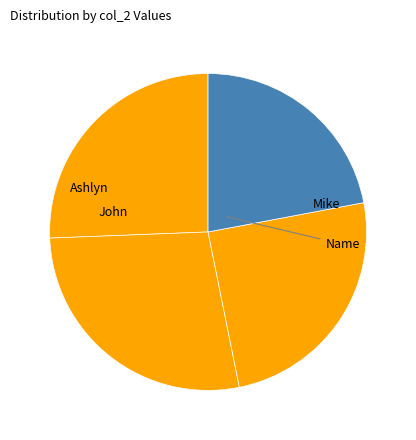

Rank the categories by value from highest to lowest.

Mike, John, Ashlyn, Name